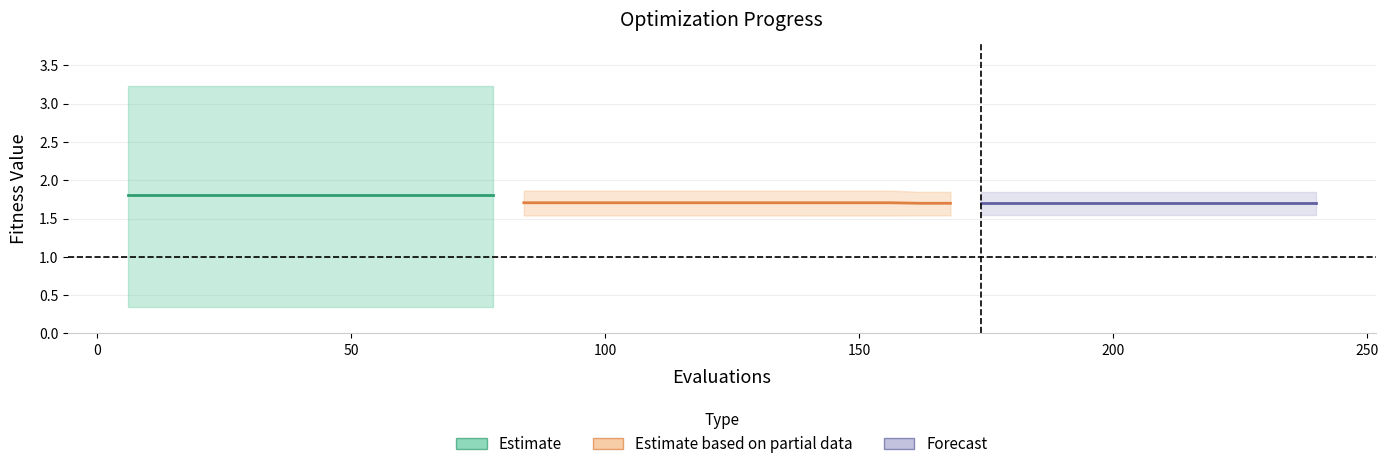

The value of worst at 168 is 3.0. True or false?

False